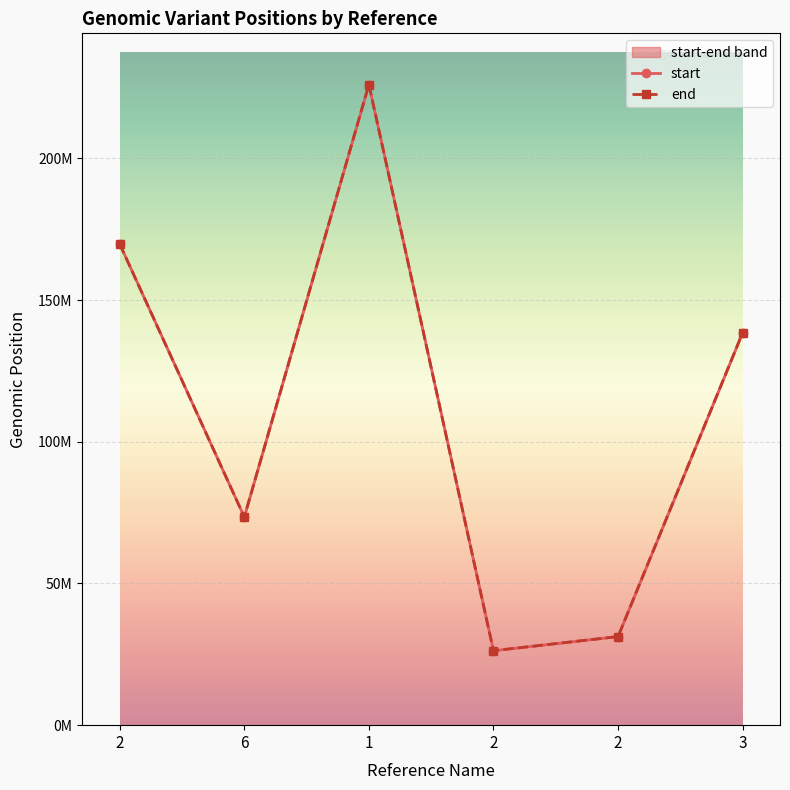

Rank the categories by start value from lowest to highest.

2, 2, 6, 3, 2, 1